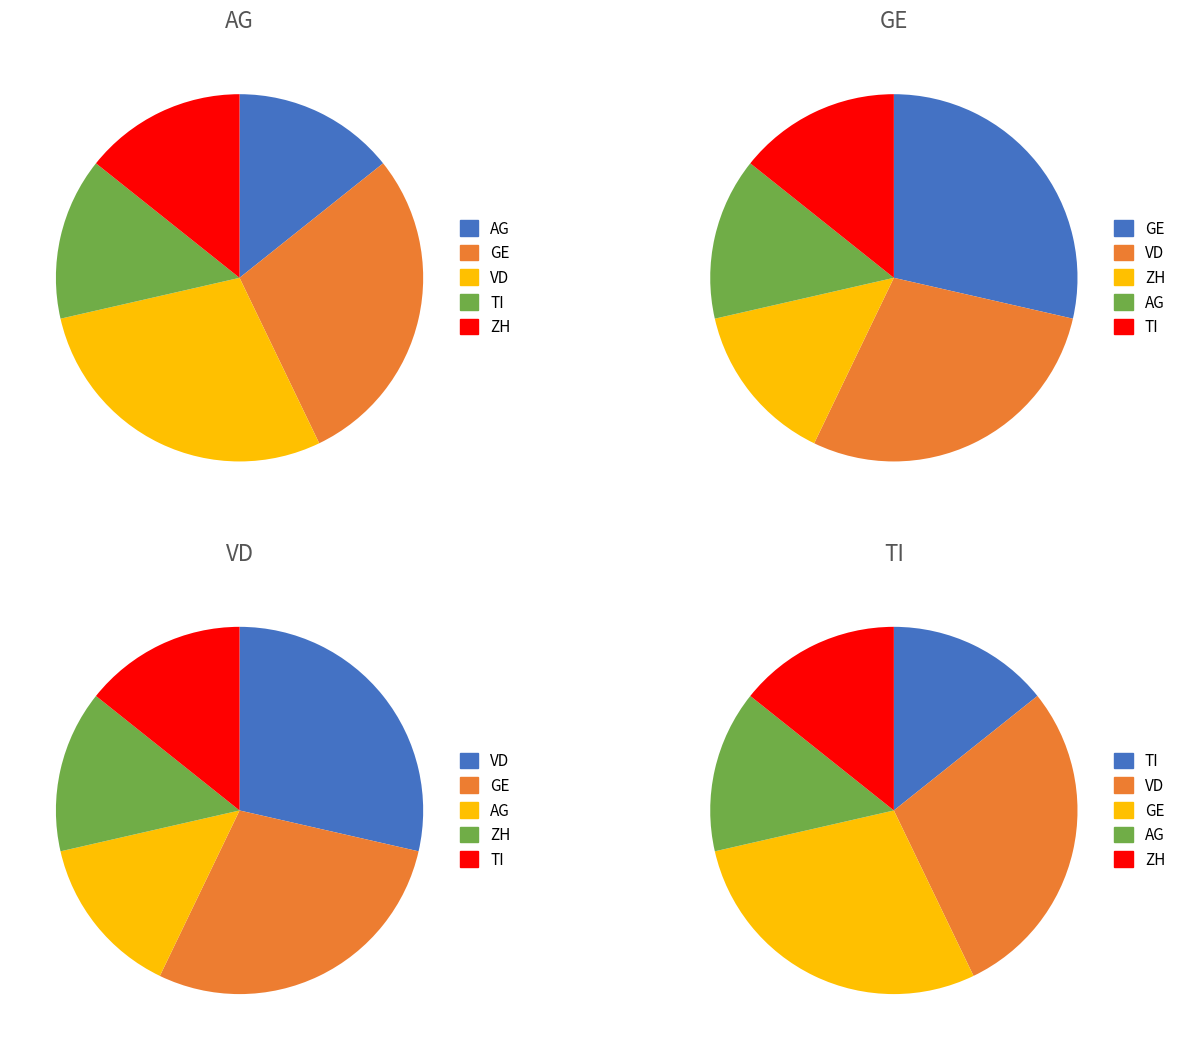

True or false: ZG accounts for 13% of the total.

False